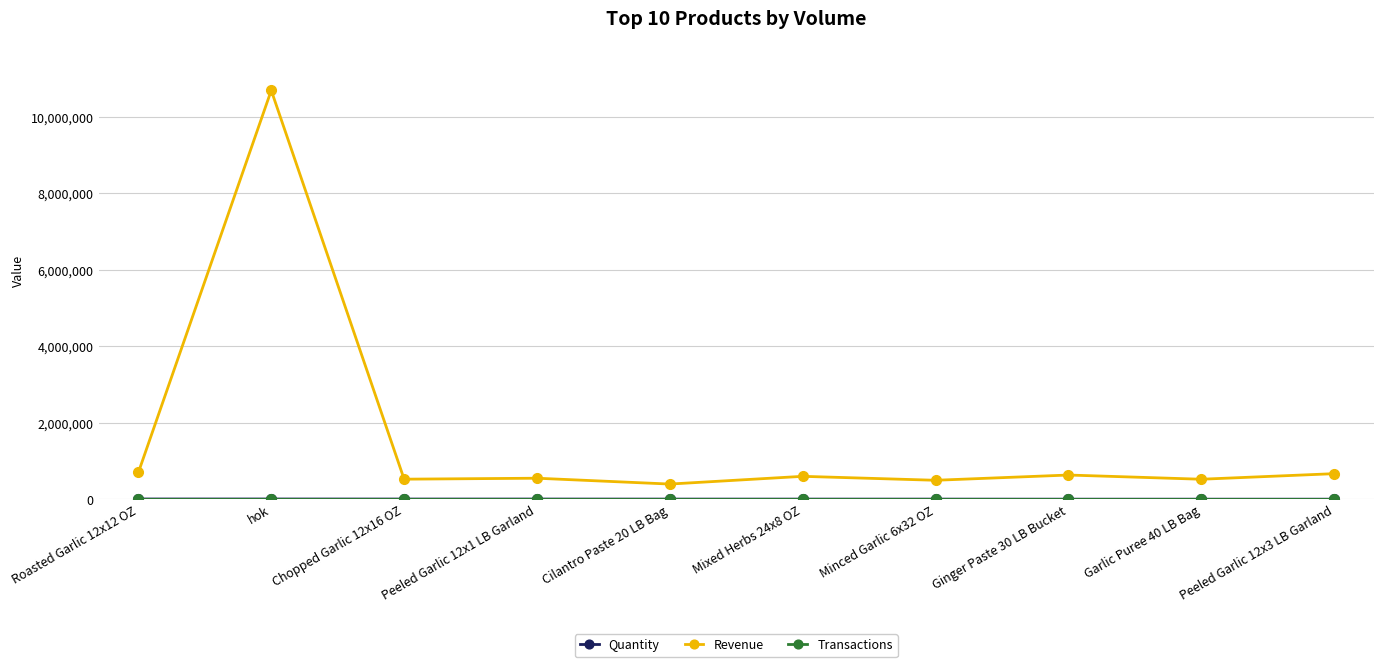

At which category does the chart reach its peak across all series?

hok